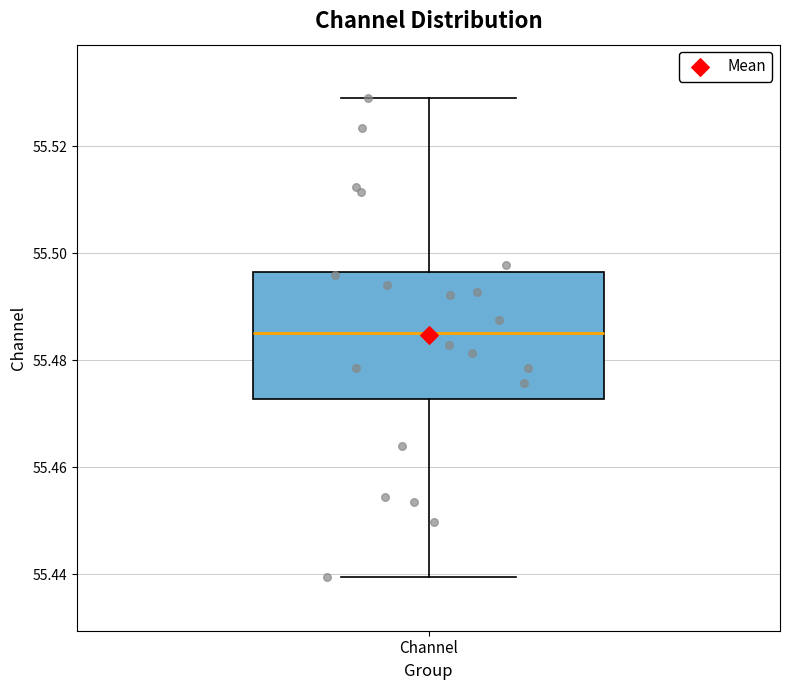

Read this box plot against the y-axis: the position of the median line, the range covered by the box, and the ends of both whiskers. The values are not printed on the chart, so give them approximately, as read against the axis.

median 55.486, box 55.472 to 55.496, whiskers 55.440 to 55.530